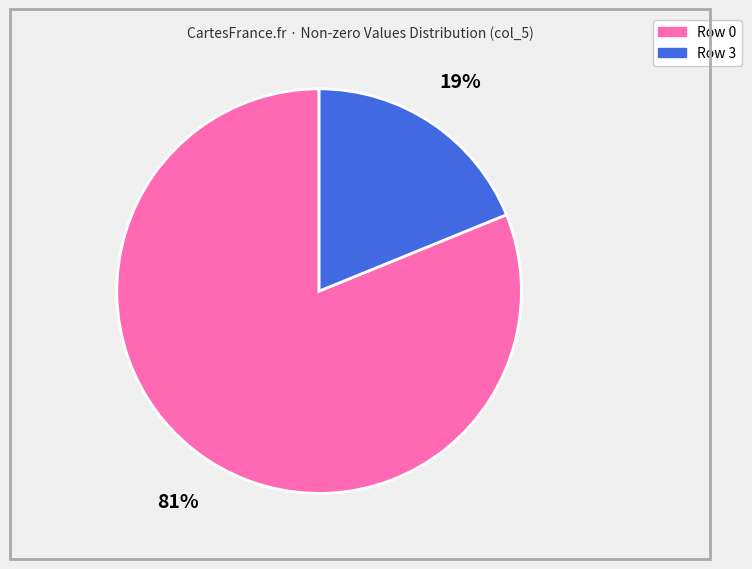

Which category has the smallest portion of the pie?

Row 3